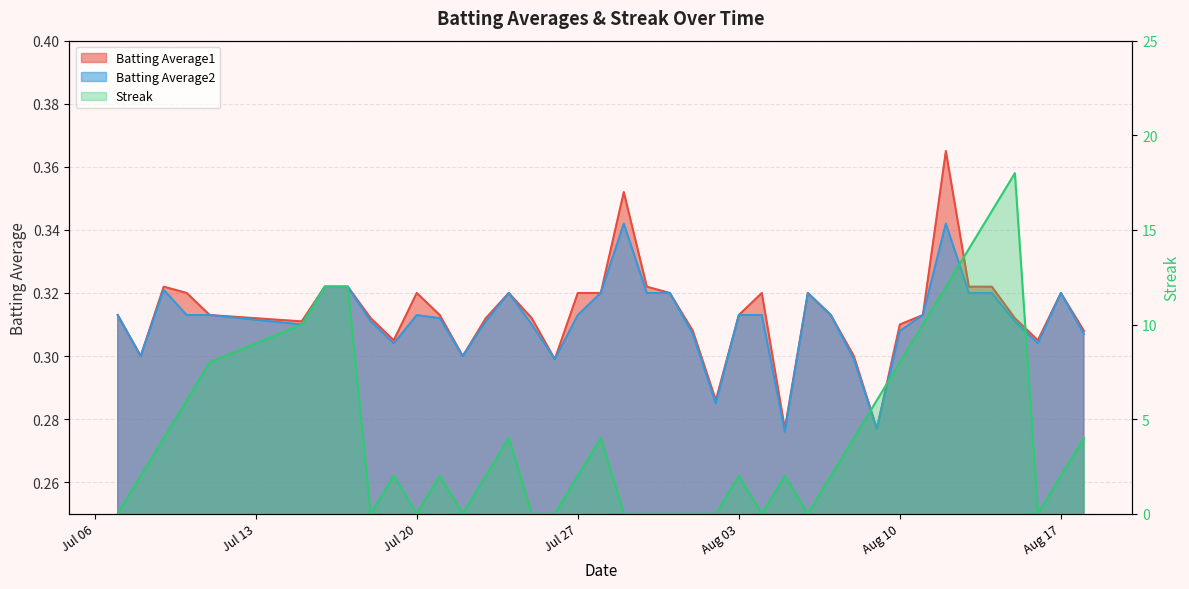

What position from the left is 2010-07-28?

19